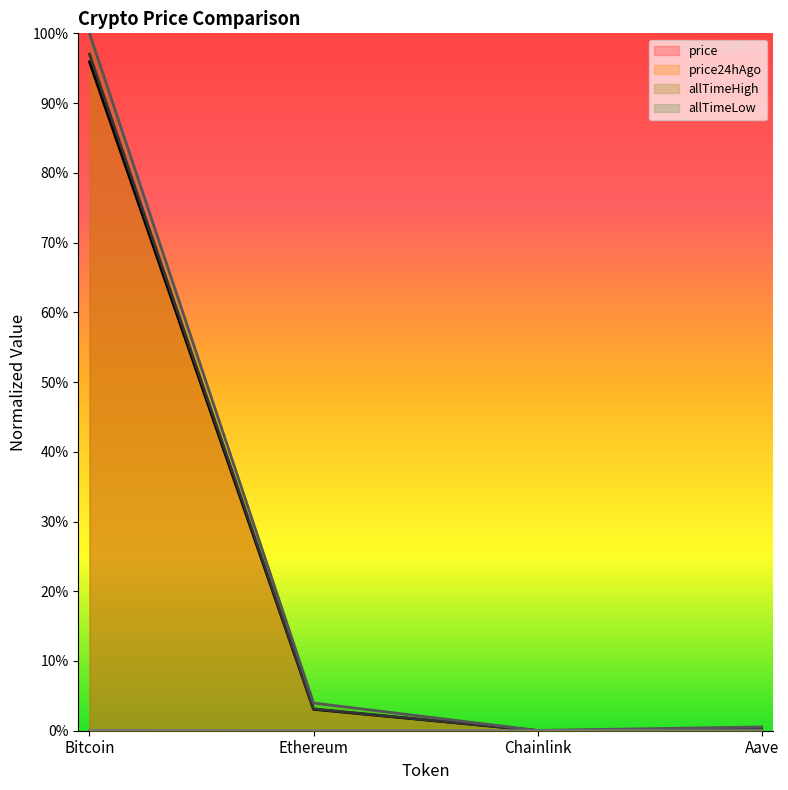

What is the label of the 4th point from the left?

Aave